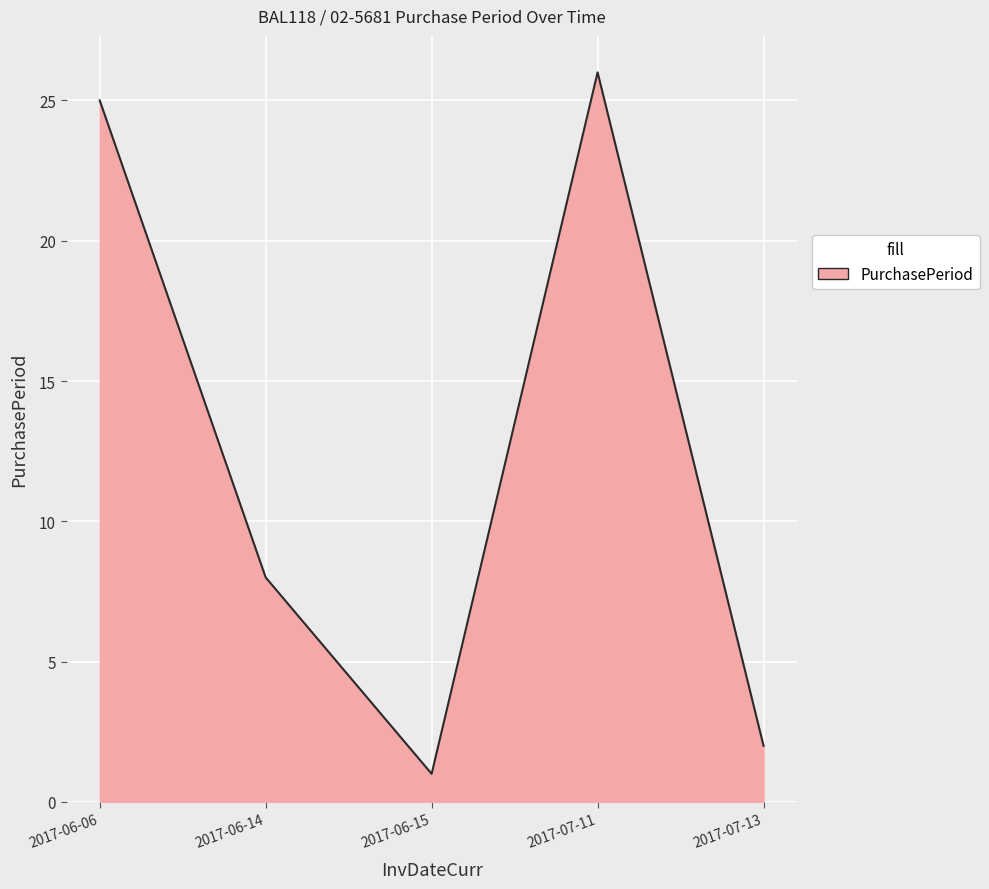

Where does the data first go above 8?

2017-06-06